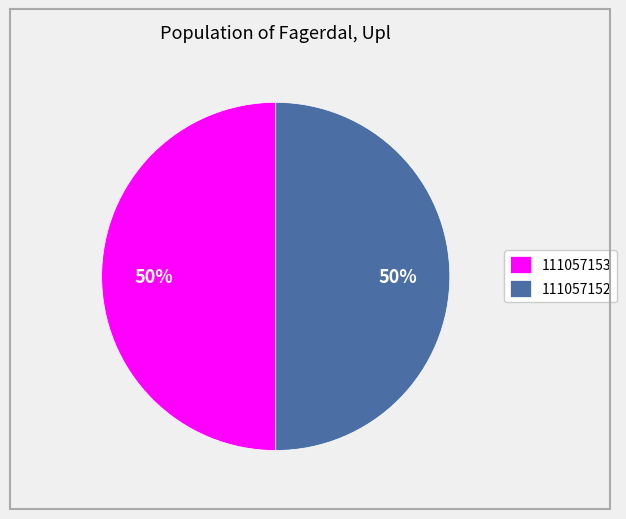

To the nearest percent, what percentage of the pie is 111057153?

50%